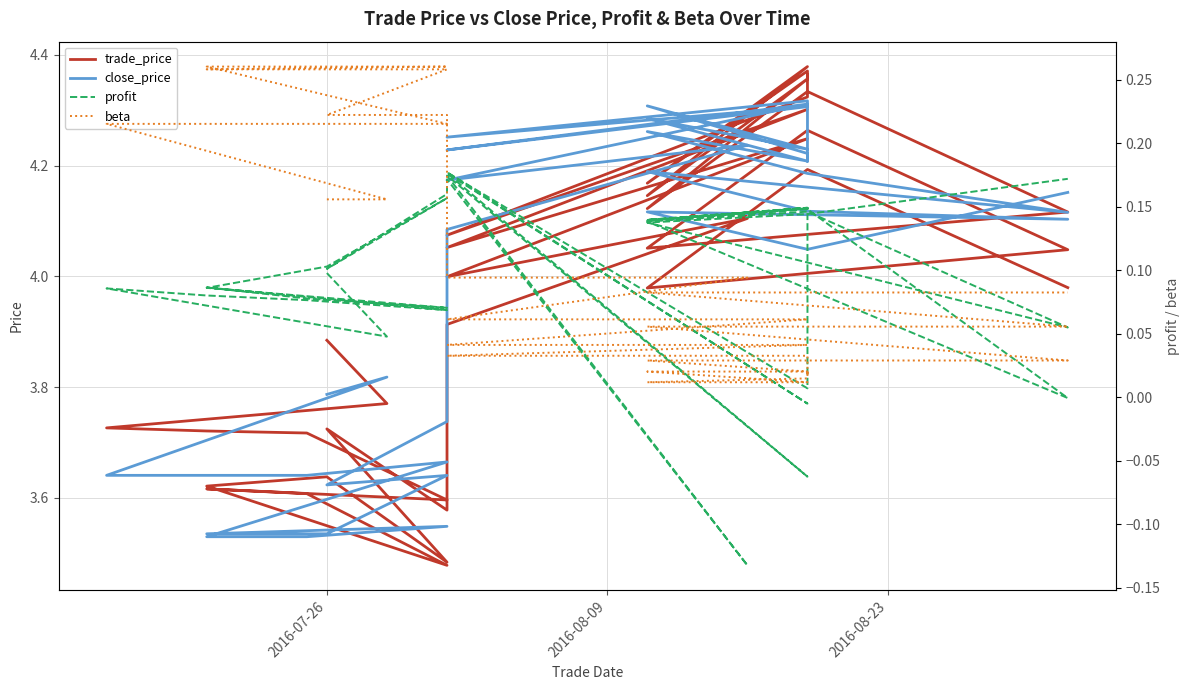

What is the average value of the beta series?

0.1